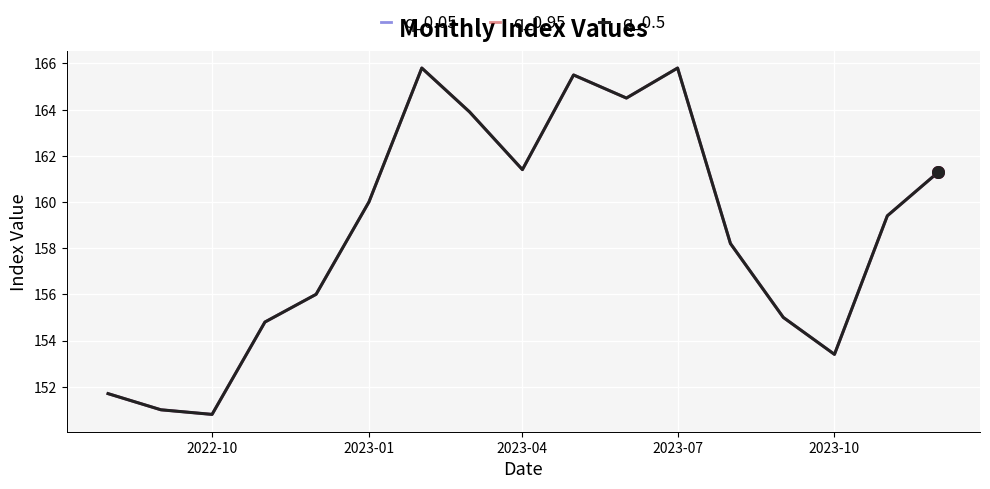

Does the chart have visible grid lines?

Yes